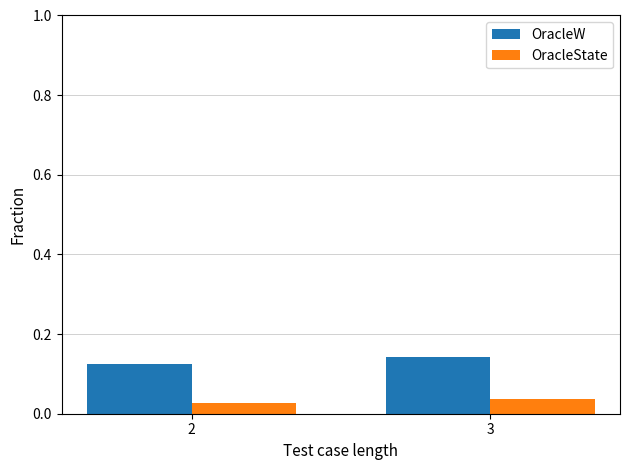

Where is OracleState nearest to the value 0?

2